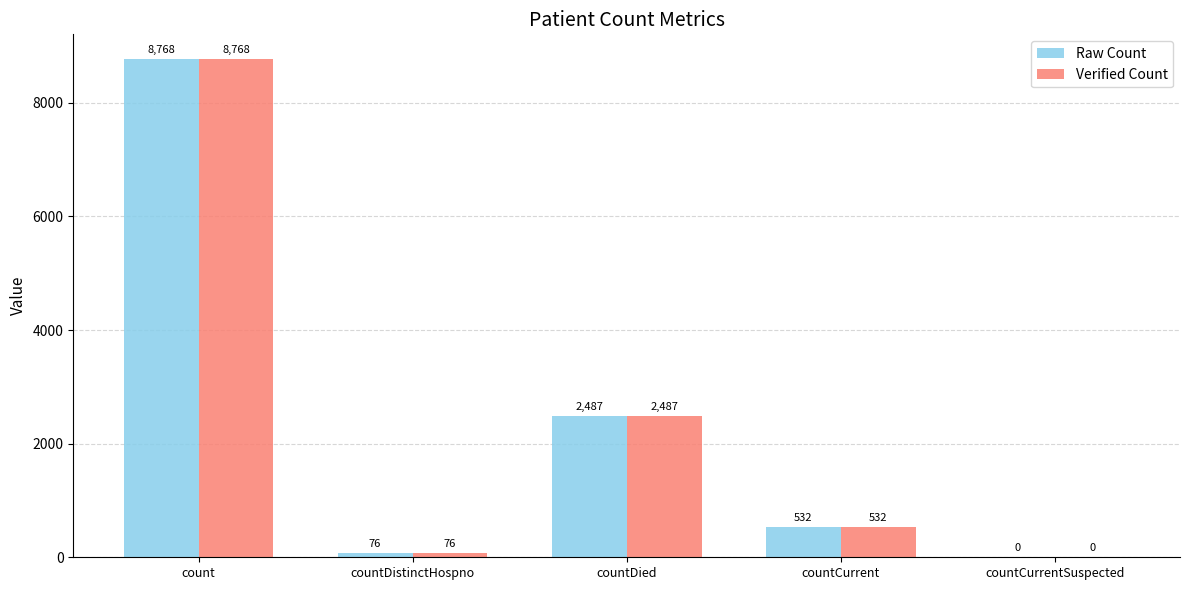

Is it true that Raw Count equals 0 at countCurrentSuspected?

True